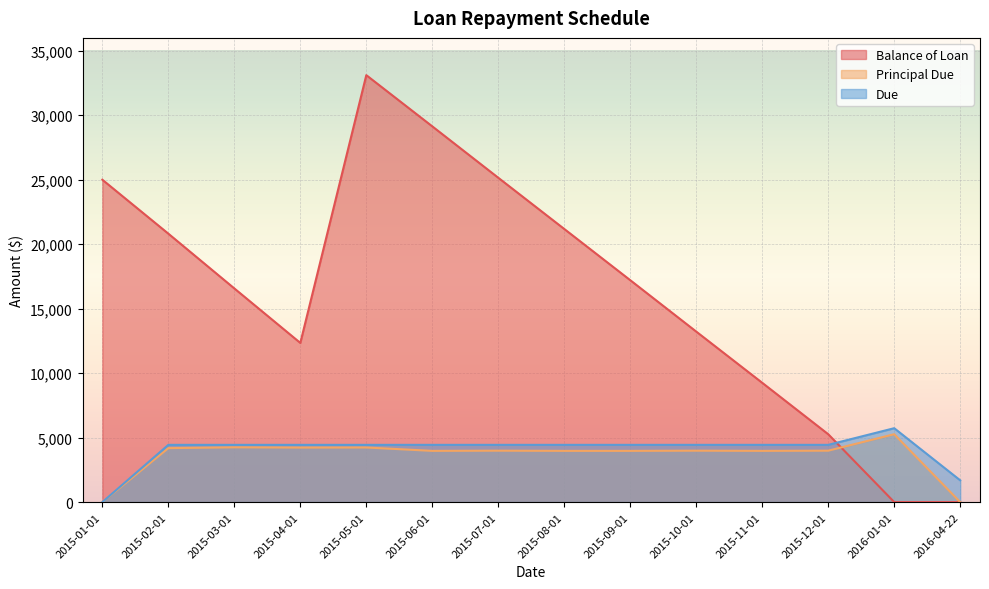

How many intersections are there between Principal Due and Balance of Loan?

1